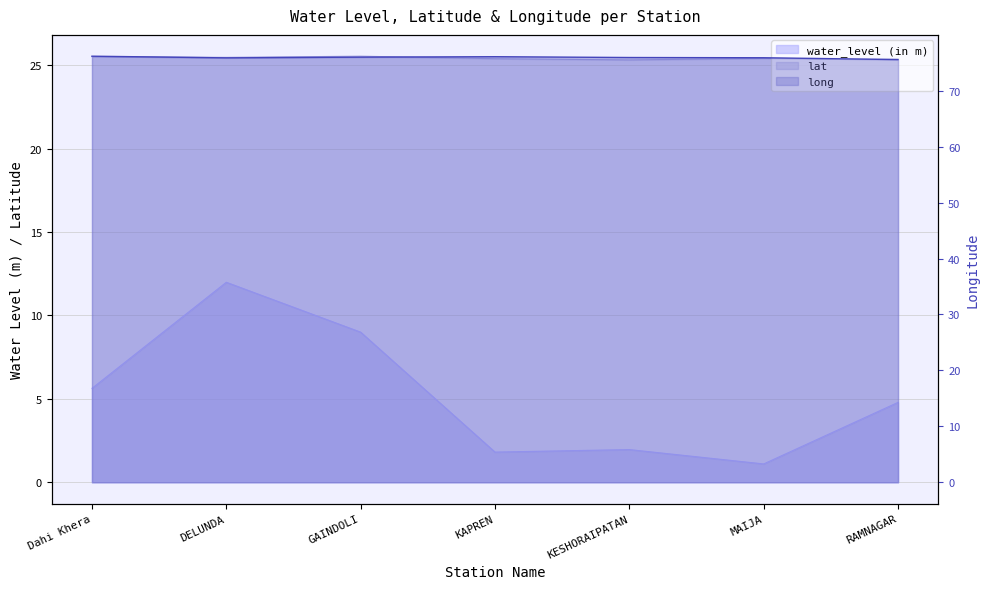

Does the chart have visible grid lines?

Yes